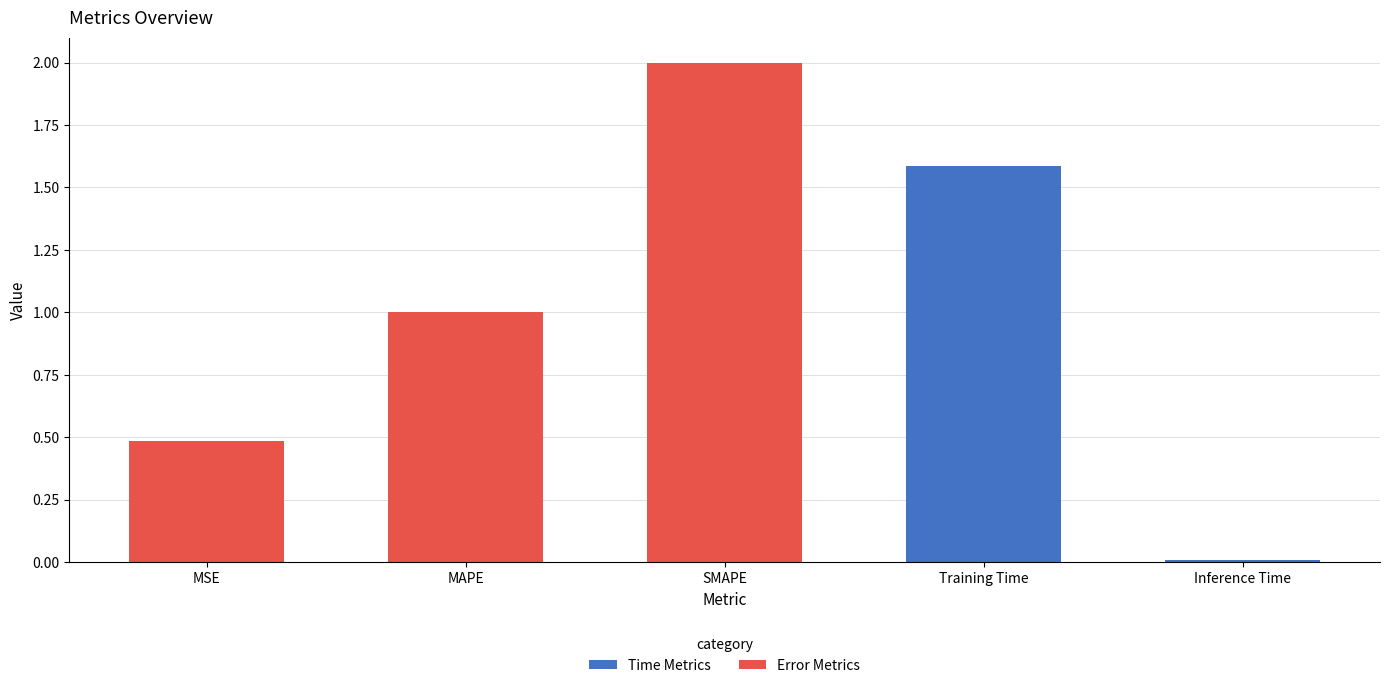

What is the ratio of the value at Training Time to the value at SMAPE?

0.8